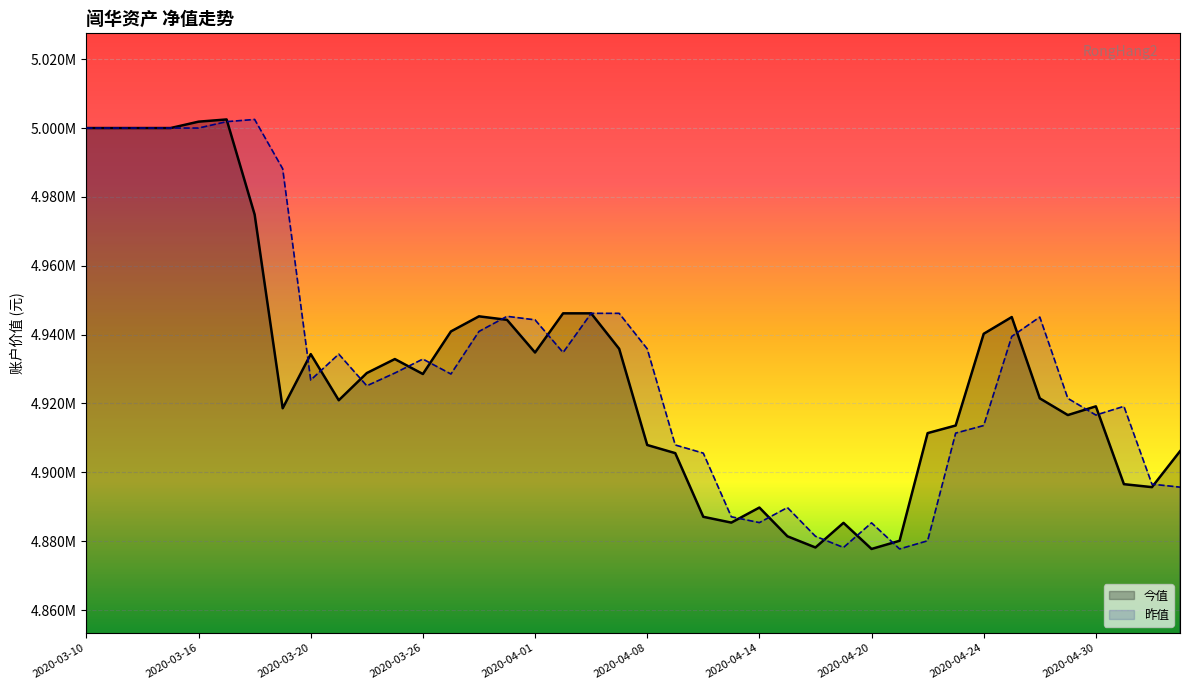

What is the difference between the highest and lowest values at 2020-04-24?

26646.9